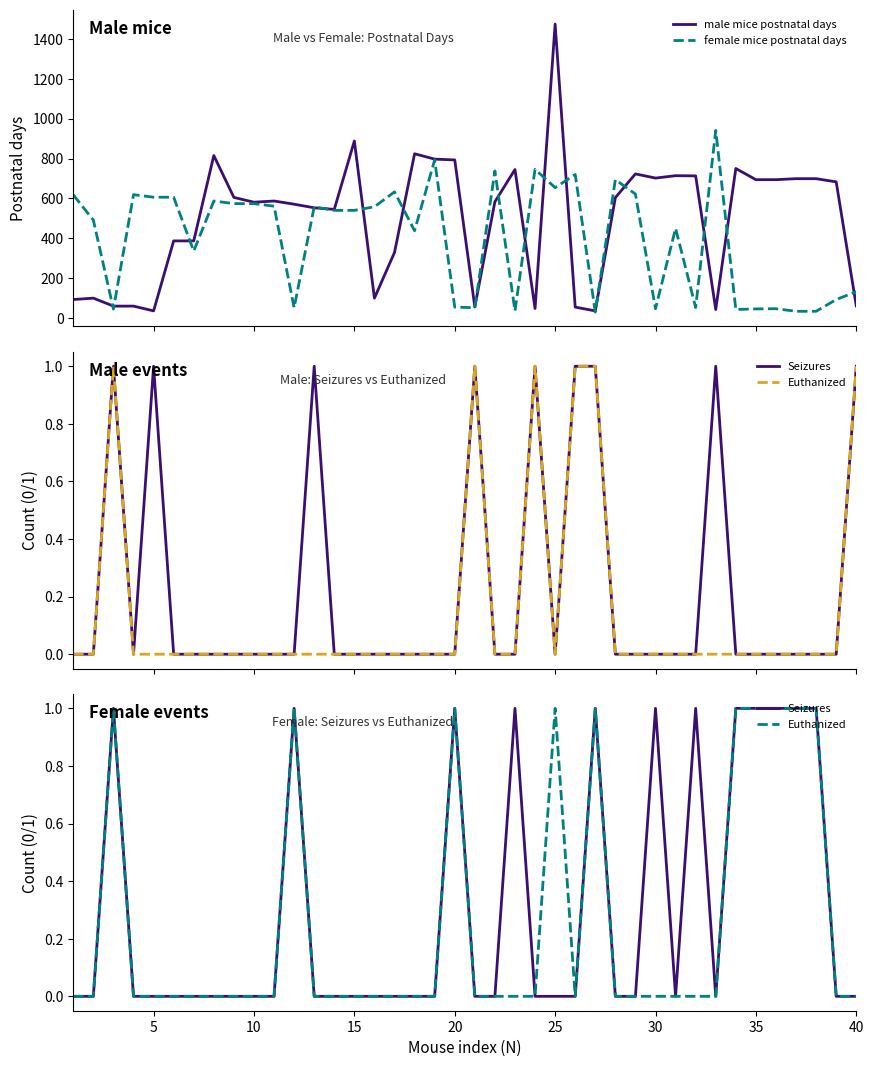

What is the highest value of the male mice postnatal days series?

1474